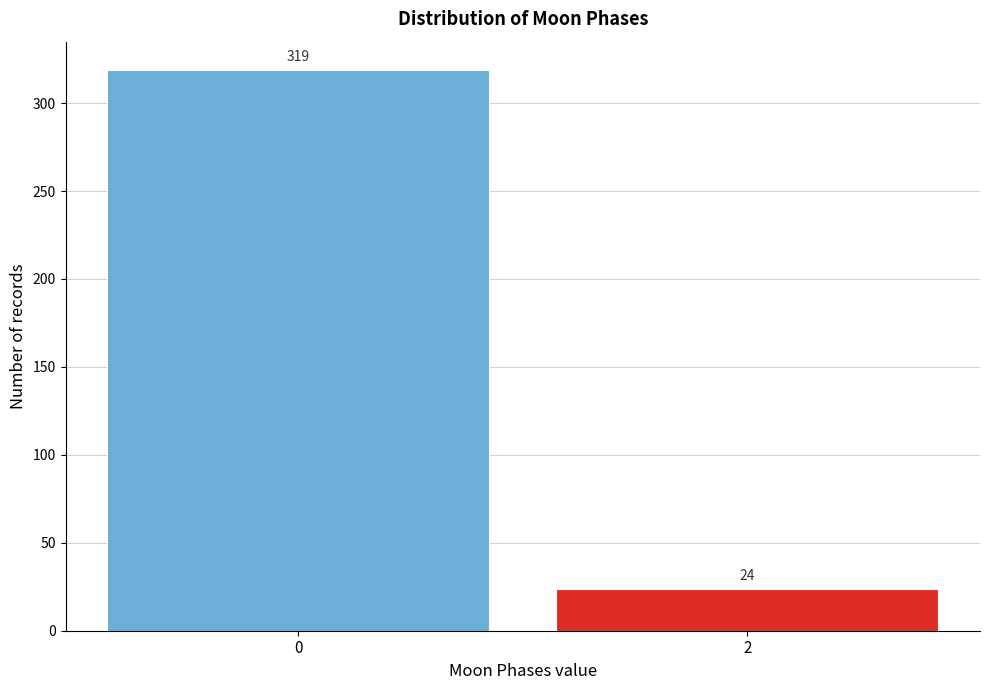

Reading left to right, list all the values displayed in this chart.

0=319	2=24